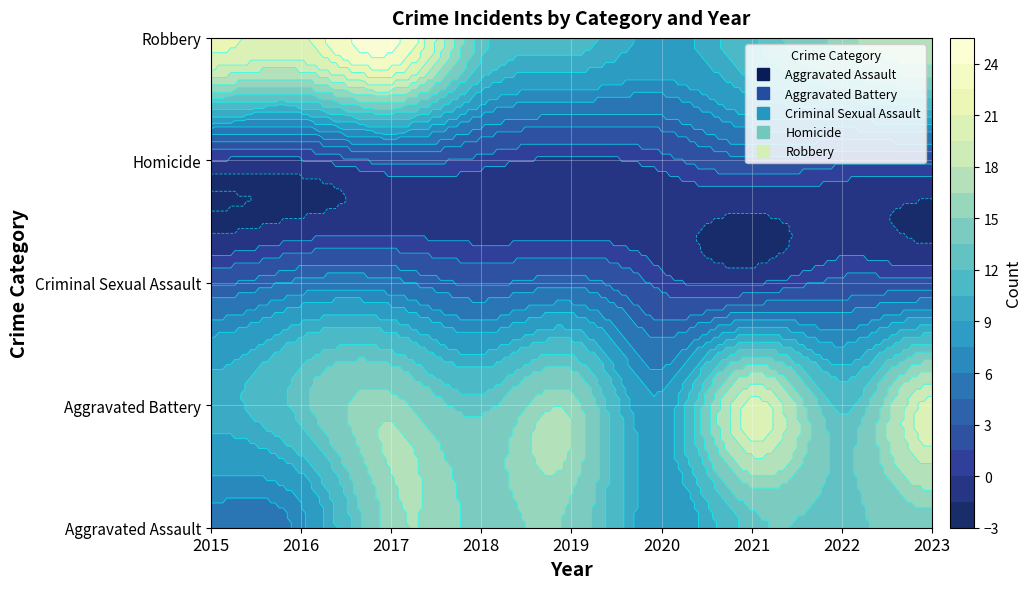

Is the value of Aggravated Assault at 2019 greater than the value of Aggravated Battery at 2018?

Yes